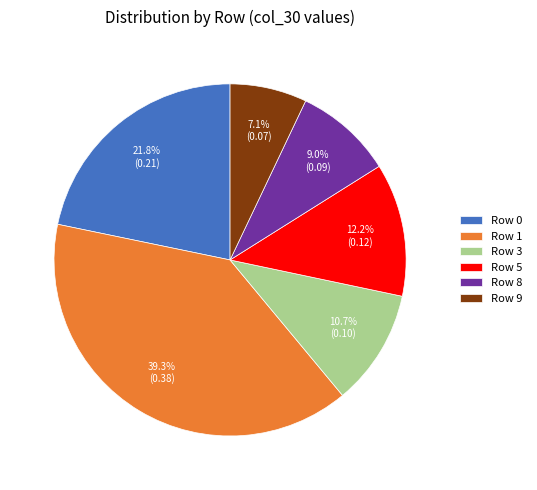

What is the largest slice in the pie chart?

Row 1